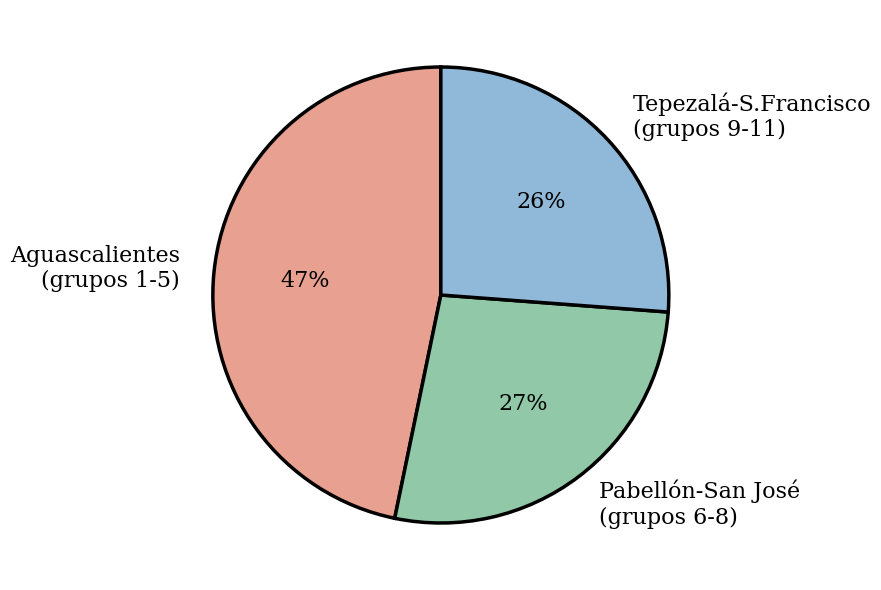

How many slices are in this pie chart?

3